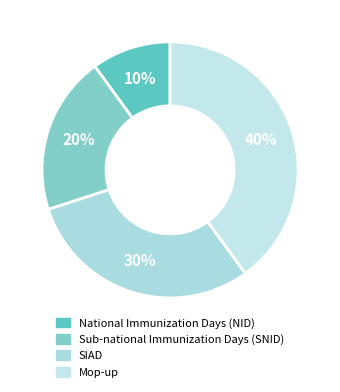

To the nearest percent, what is the difference between the largest and smallest slice percentages?

30%